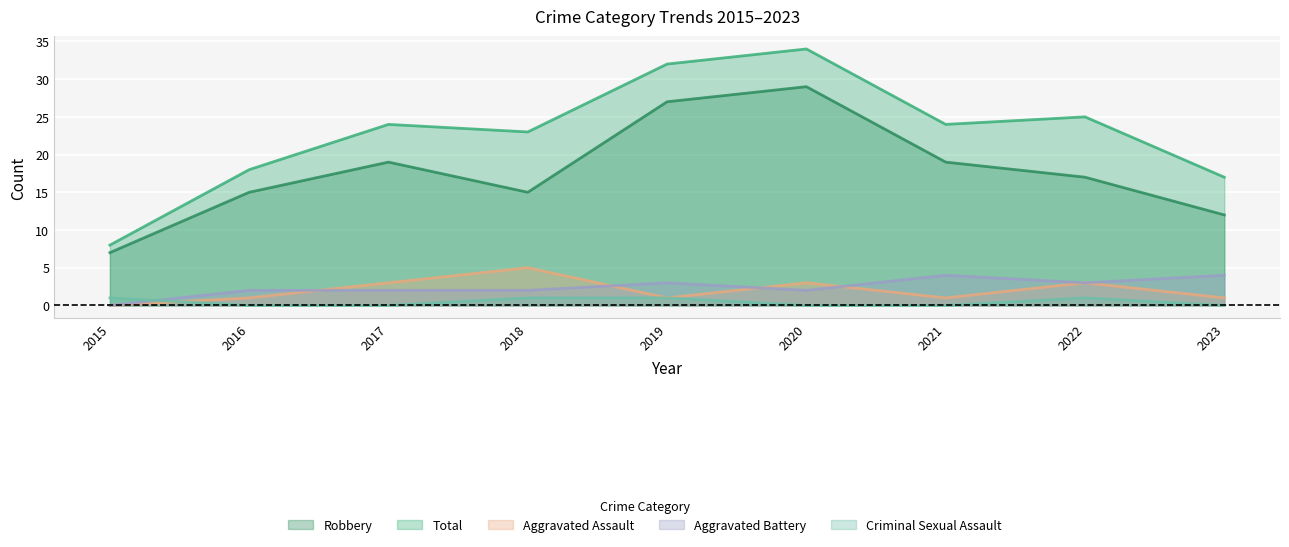

Reading left to right, list all the values displayed in this chart.

Robbery: 2015=7	2016=15	2017=19	2018=15	2019=27	2020=29	2021=19	2022=17	2023=12
Total: 2015=8	2016=18	2017=24	2018=23	2019=32	2020=34	2021=24	2022=25	2023=17
Aggravated Assault: 2015=0	2016=1	2017=3	2018=5	2019=1	2020=3	2021=1	2022=3	2023=1
Aggravated Battery: 2015=0	2016=2	2017=2	2018=2	2019=3	2020=2	2021=4	2022=3	2023=4
Criminal Sexual Assault: 2015=1	2016=0	2017=0	2018=1	2019=1	2020=0	2021=0	2022=1	2023=0